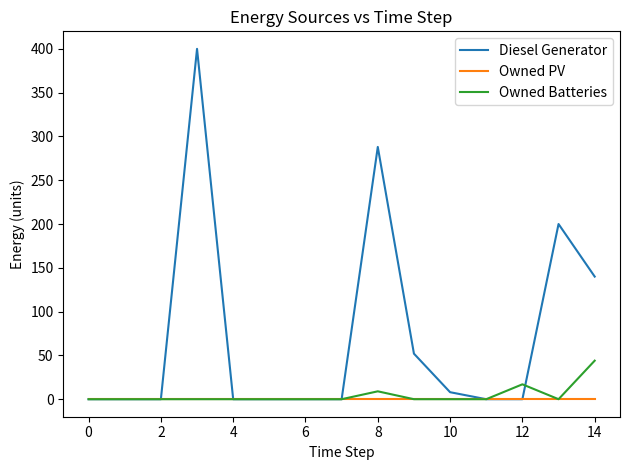

Which series has the largest range (max minus min)?

Diesel Generator